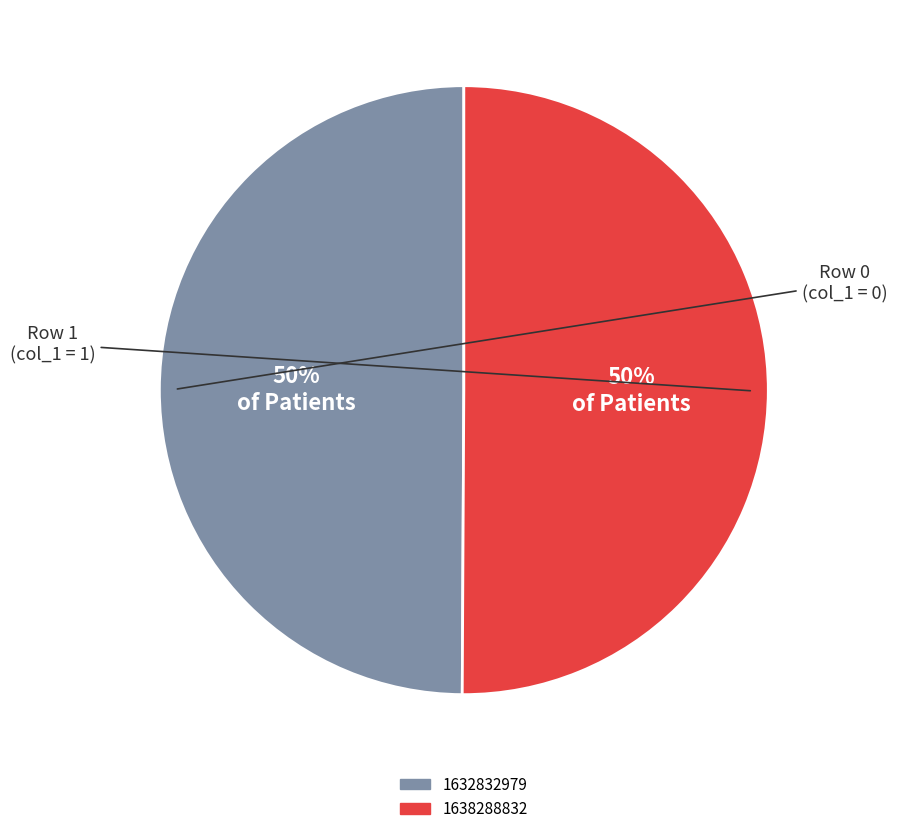

Approximately how many times larger is the value at 1632832979 compared to 1638288832?

1.0